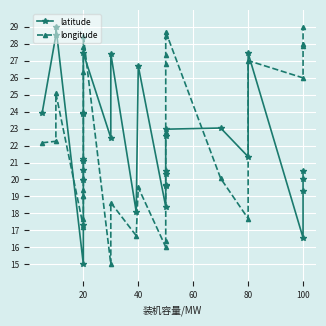

In longitude, how many points are lower than both neighbors (excluding endpoints)?

6